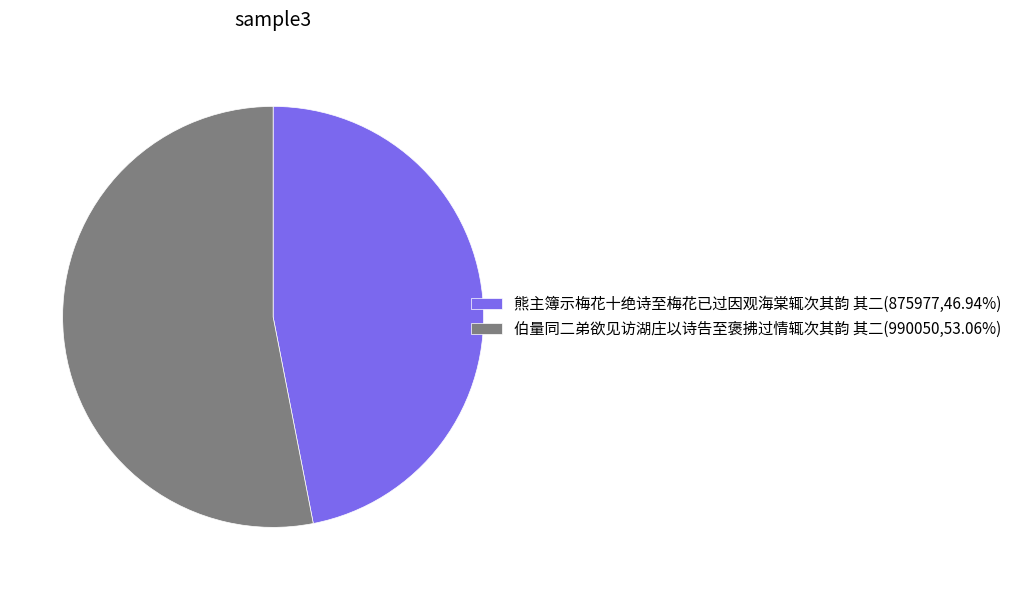

Is the sum of 伯量同二弟欲见访湖庄以诗告至褒拂过情辄次其韵 其二(990050,53.06%) and 熊主簿示梅花十绝诗至梅花已过因观海棠辄次其韵 其二(875977,46.94%) greater than half?

Yes